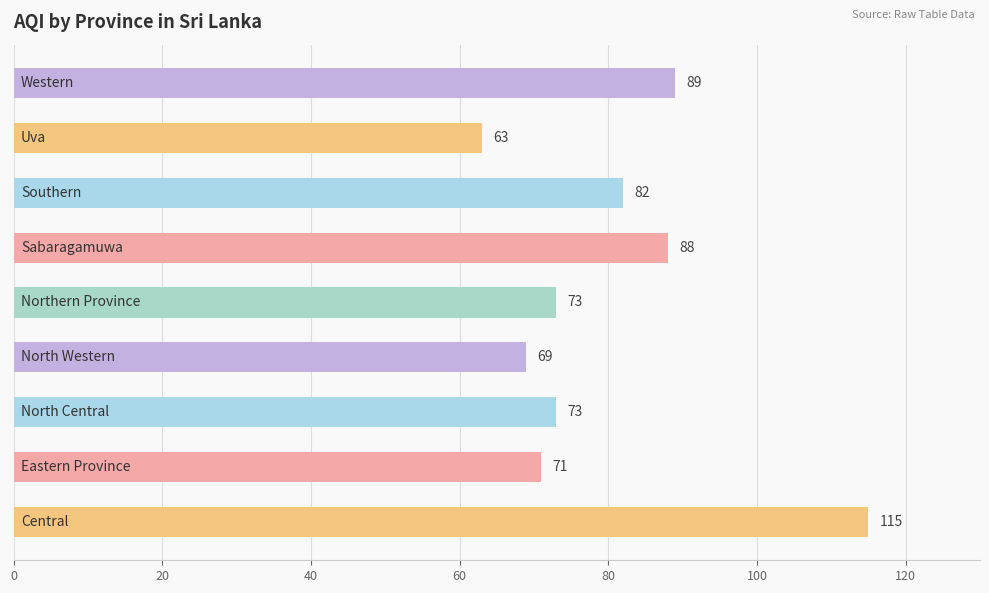

How many categories are shown in the chart?

9